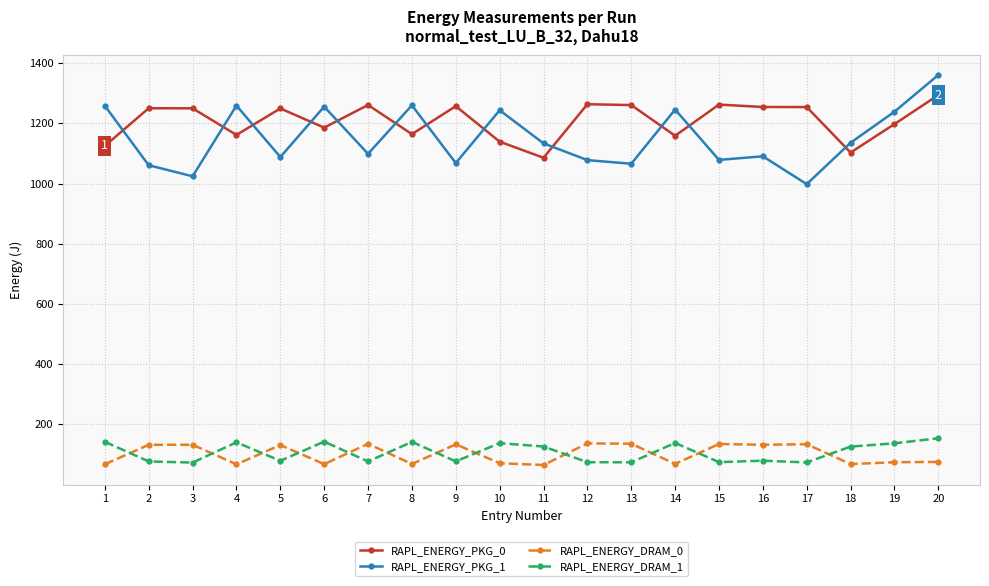

What is the greatest value displayed?

1360.9